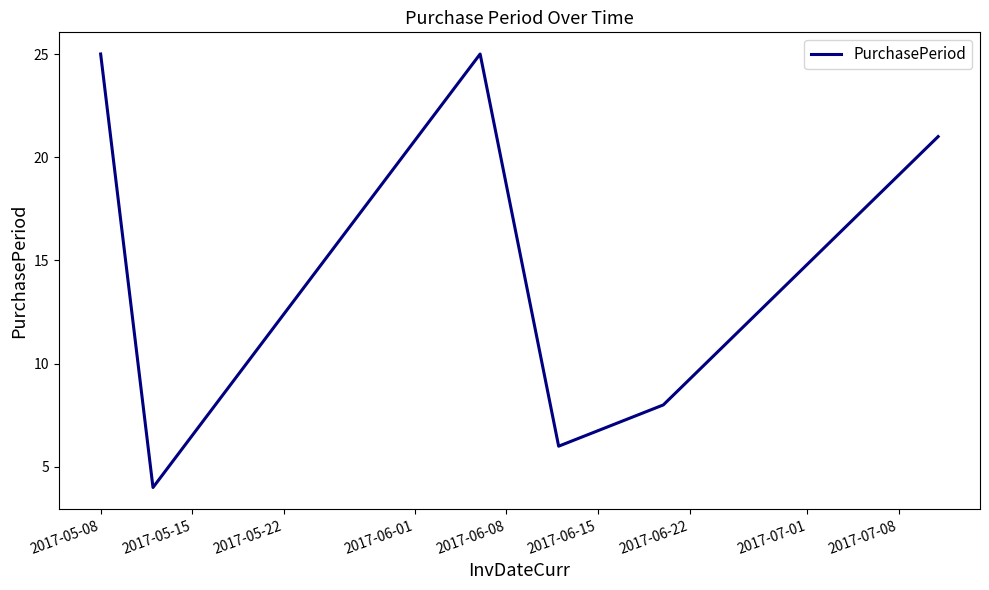

What is the maximum value shown in the chart?

25